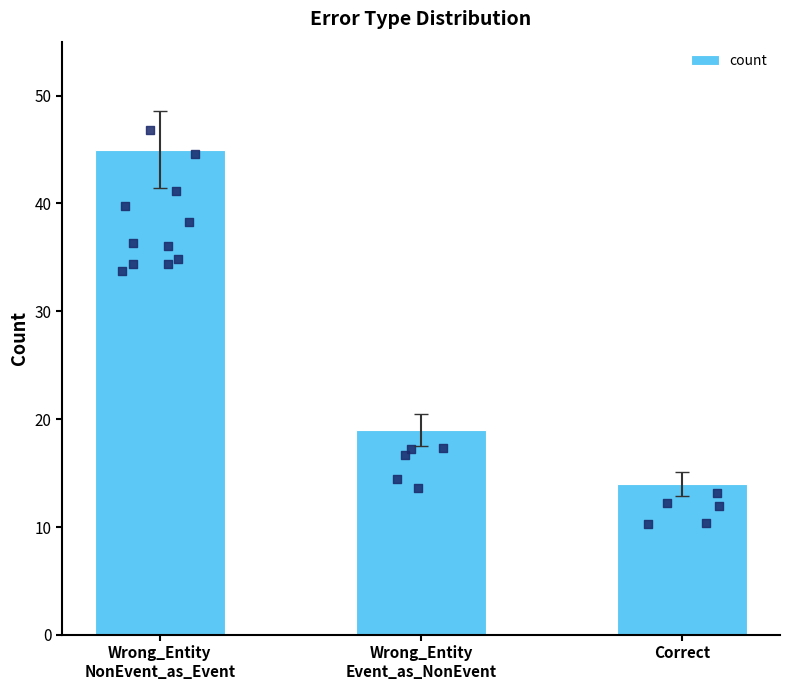

What is the change in value from Wrong_Entity
NonEvent_as_Event to Correct?

-31